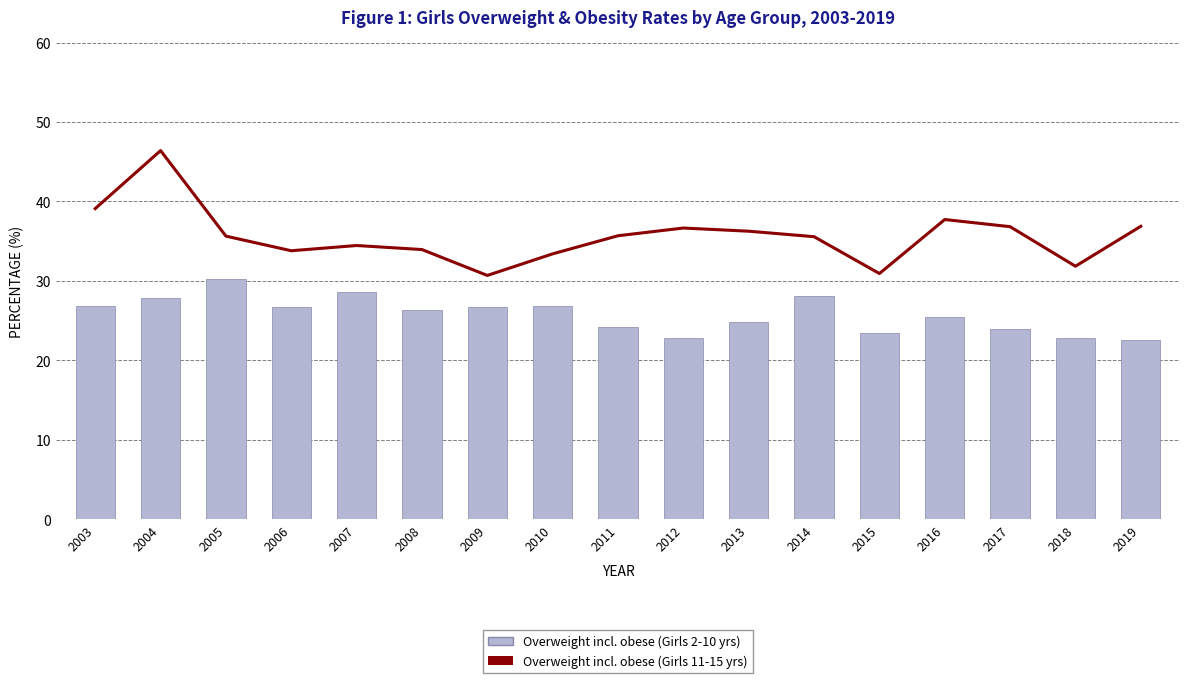

Which series has the largest total across all categories?

Overweight incl. obese (11-15 yrs)